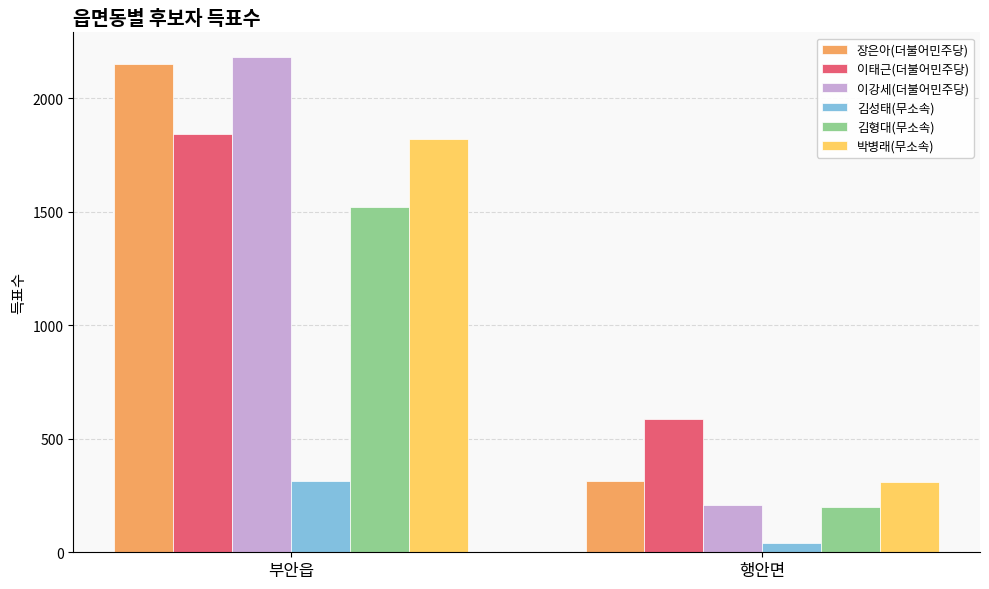

What is the label of the 1st bar from the right?

행안면